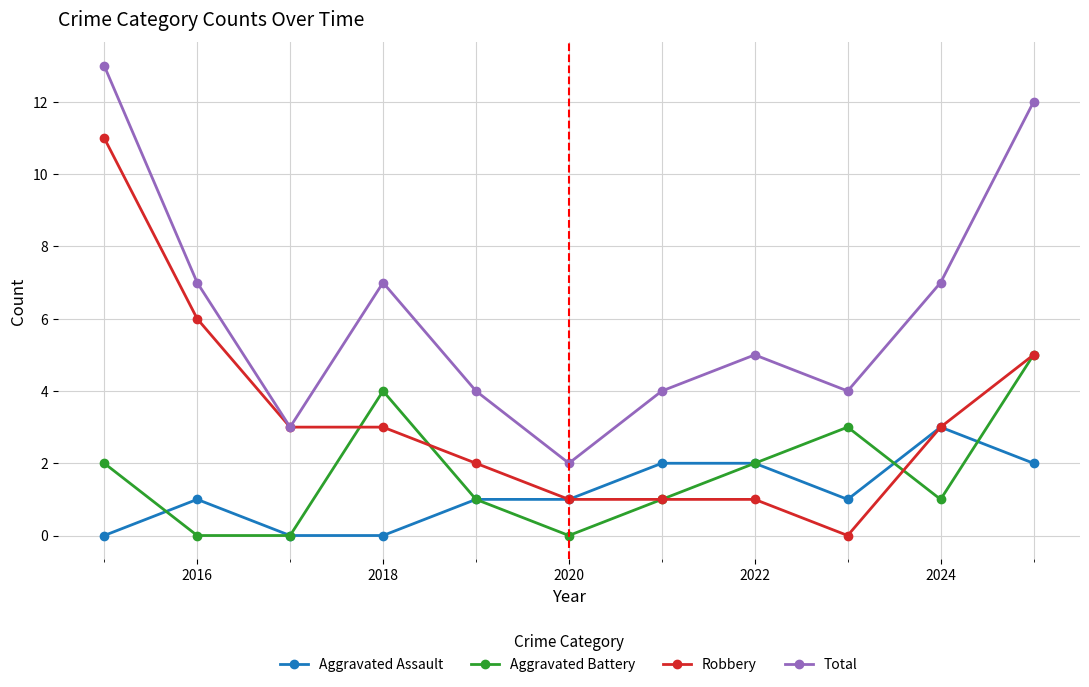

How many data points in Total are less than 5?

5